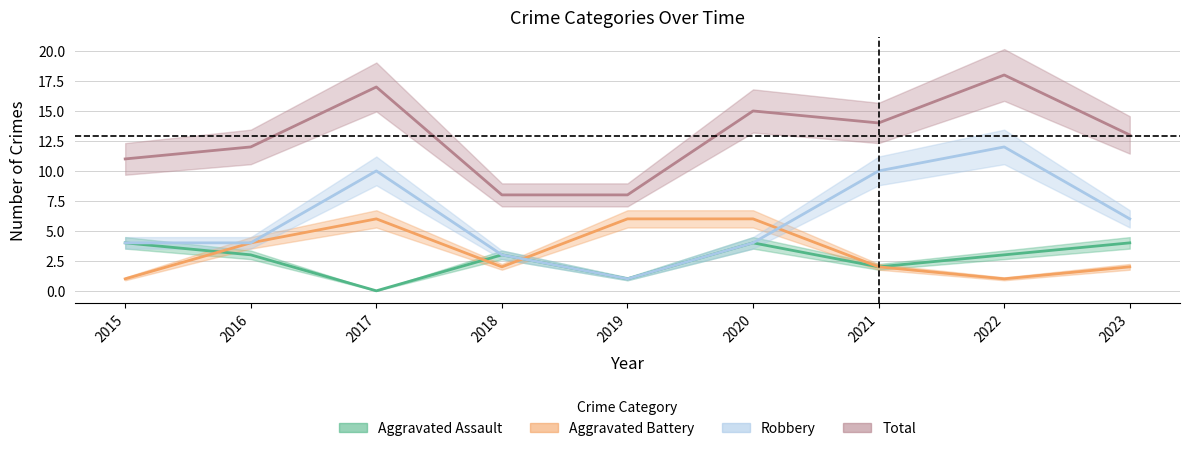

Which category has the highest value in the Aggravated Battery series?

2017